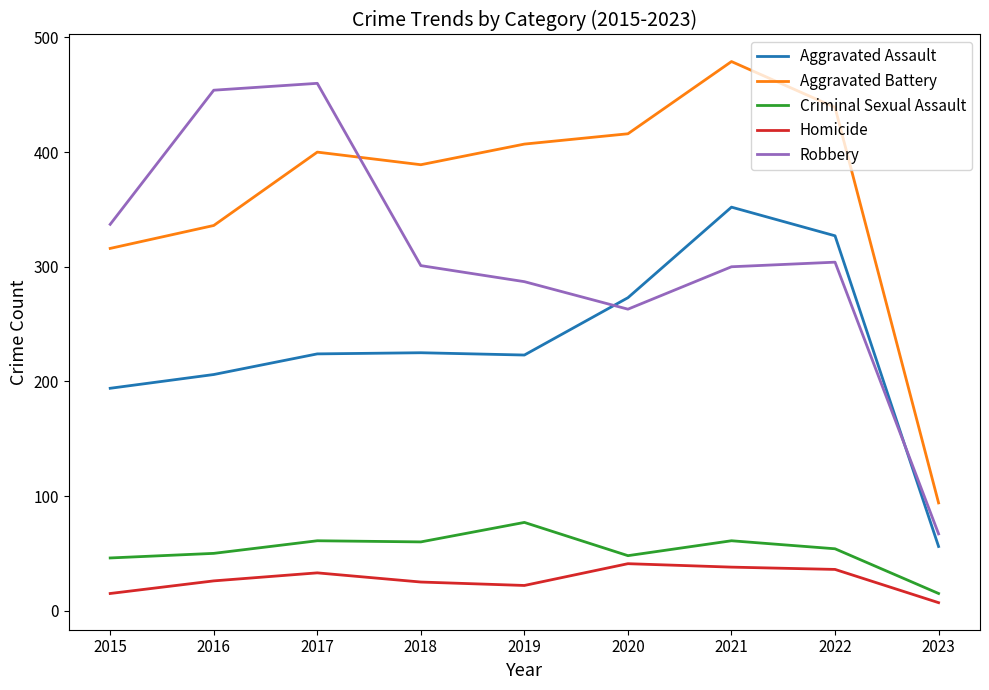

What is the sum of the Aggravated Assault values at 2022 and 2020?

600